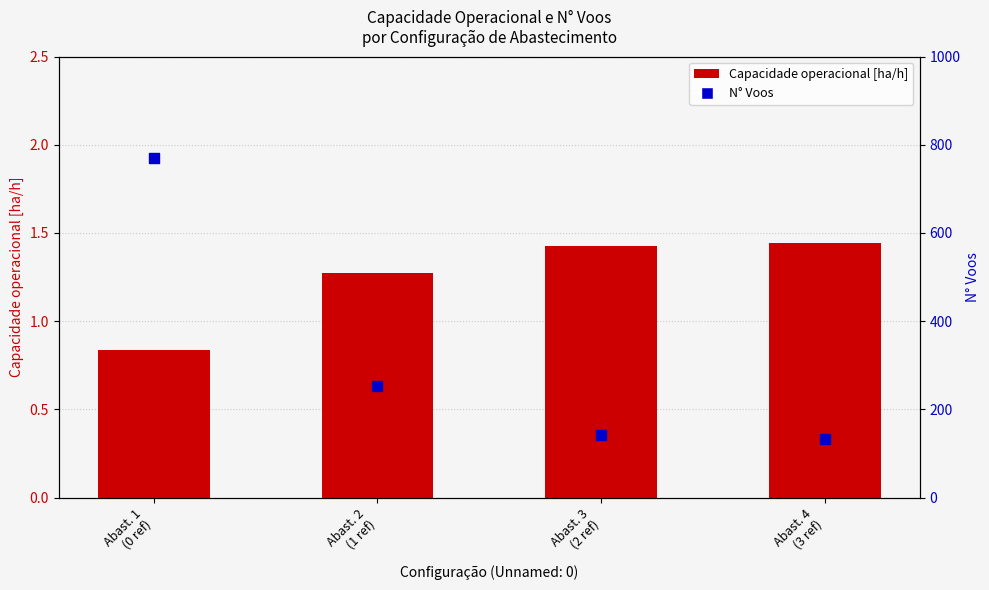

What are all the series names shown in the legend?

Capacidade operacional [ha/h], N° Voos